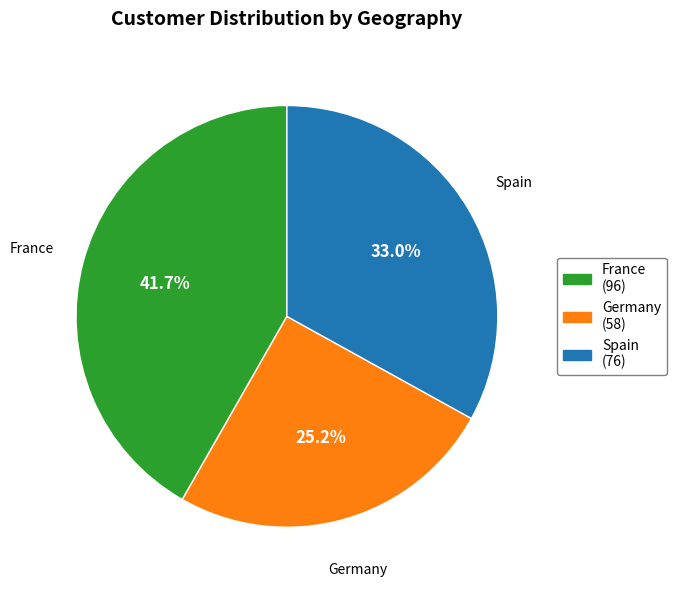

Is there any slice that represents more than half of the pie?

No